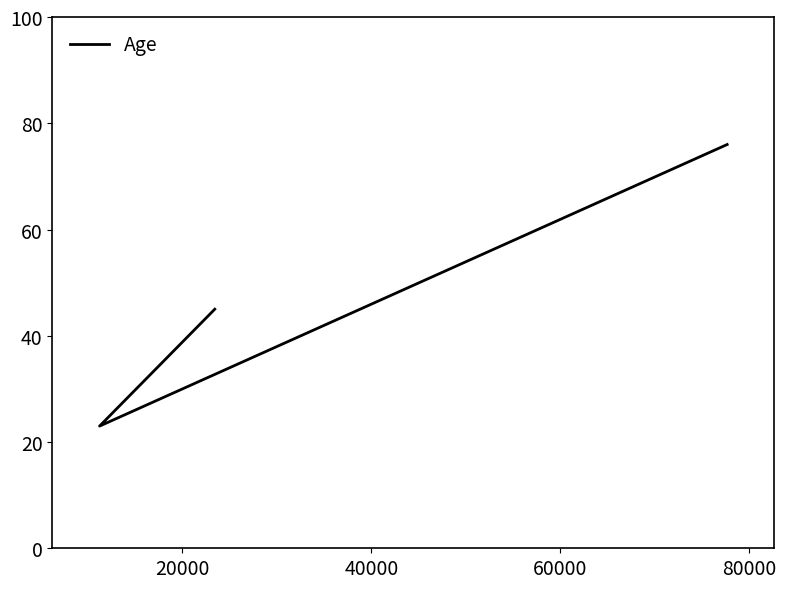

Count the values in the range 23 to 76.

3